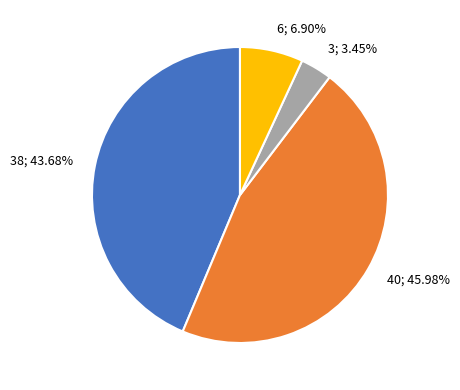

Does any single category account for the majority?

No